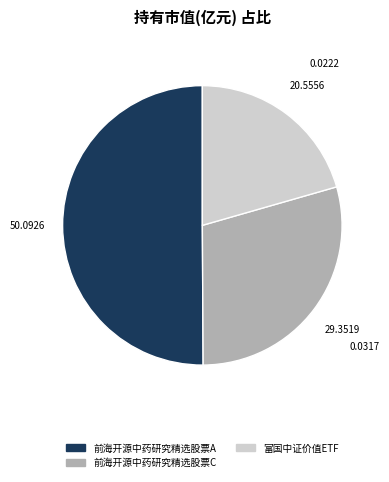

Does 前海开源中药研究精选股票C account for over 50% of the chart?

No